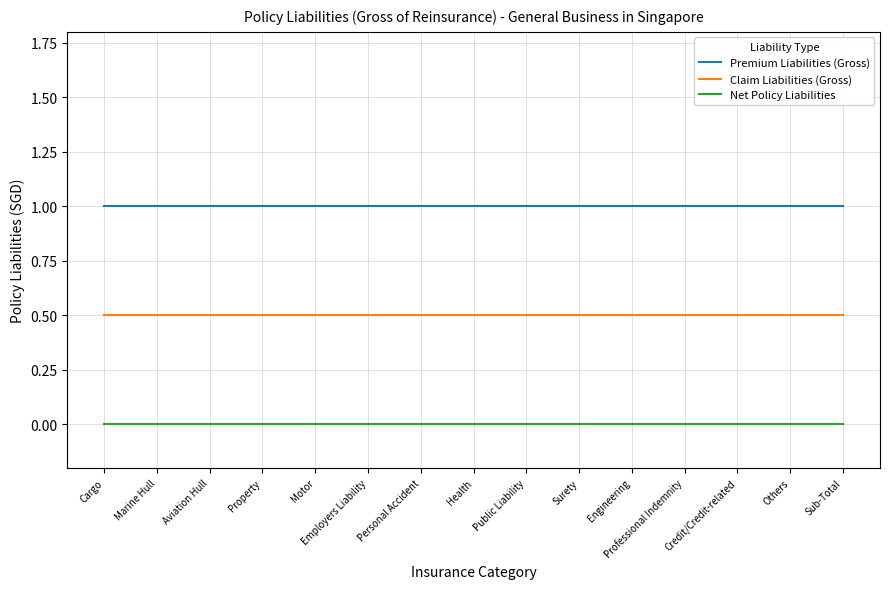

What position from the right is Cargo?

15